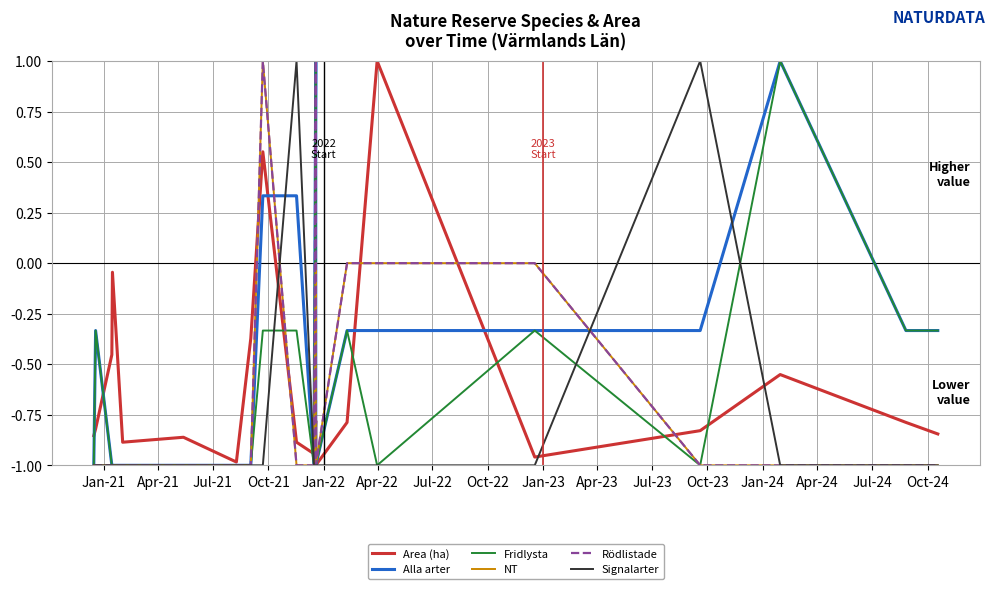

Is the value of Rödlistade at 17 greater than the value of Area (ha) at Apr-23?

No